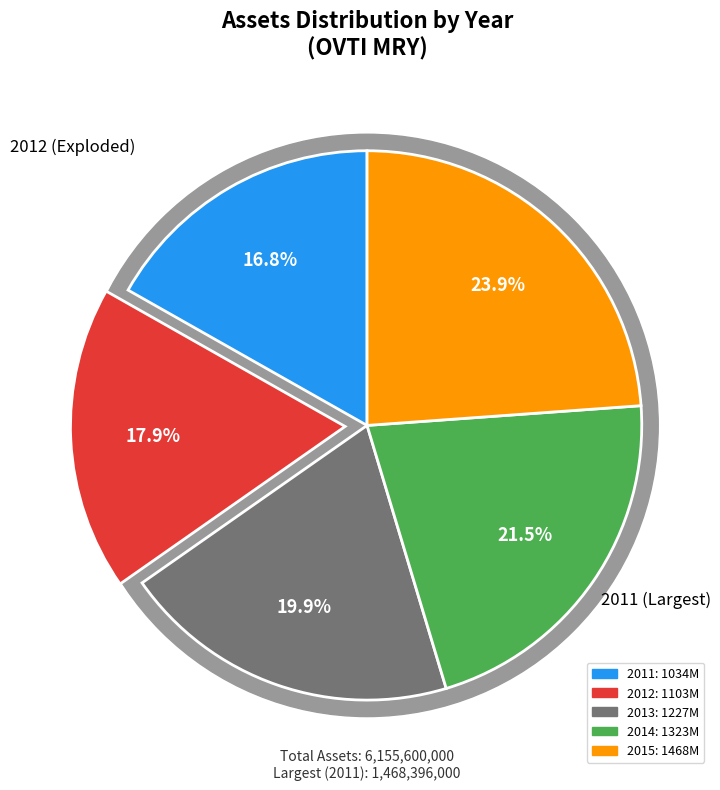

To the nearest percent, what is the difference between the largest and smallest slice percentages?

7%